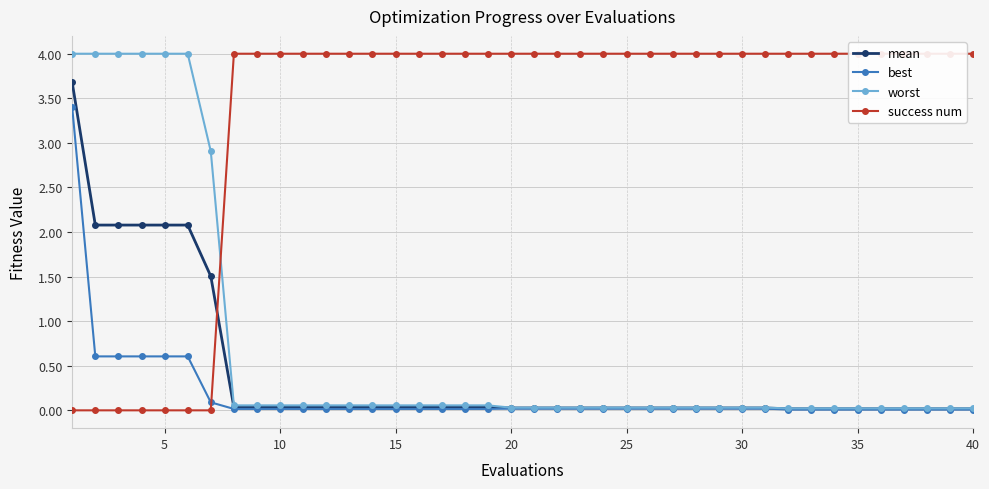

The best series shows 0.6 at 5. True or false?

True